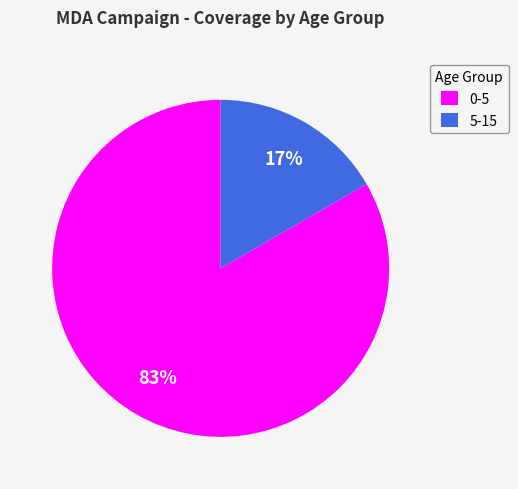

How many segments does this pie chart have?

2